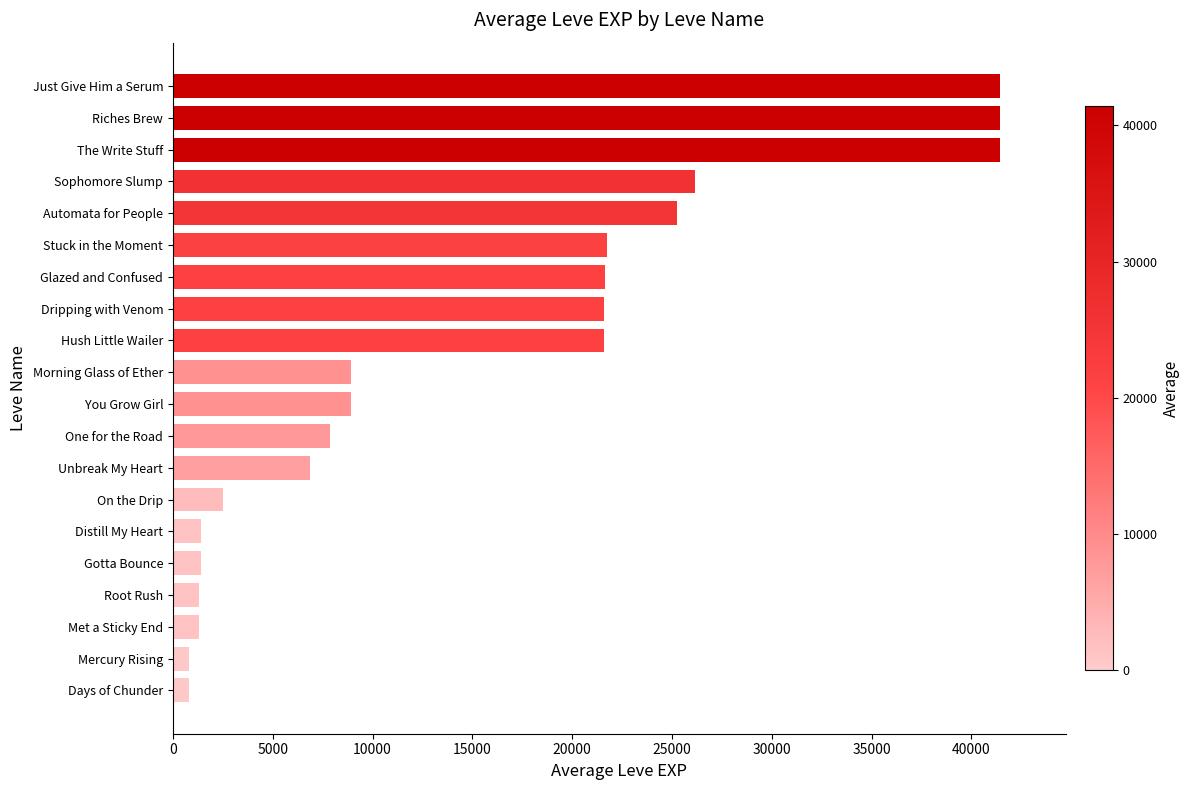

How many categories are shown in the chart?

20